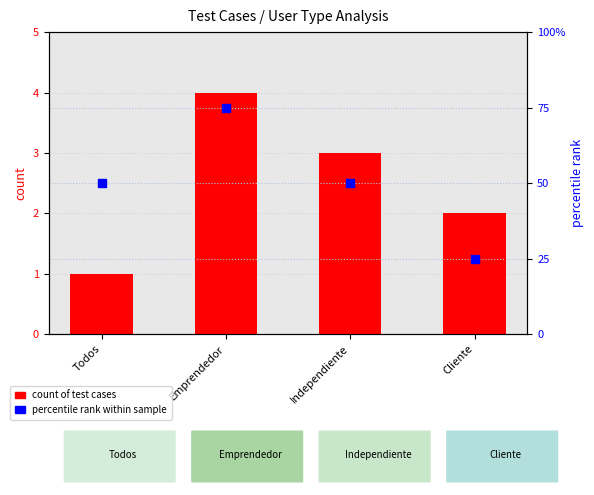

Which series contains the highest Y value?

percentile rank within the sample